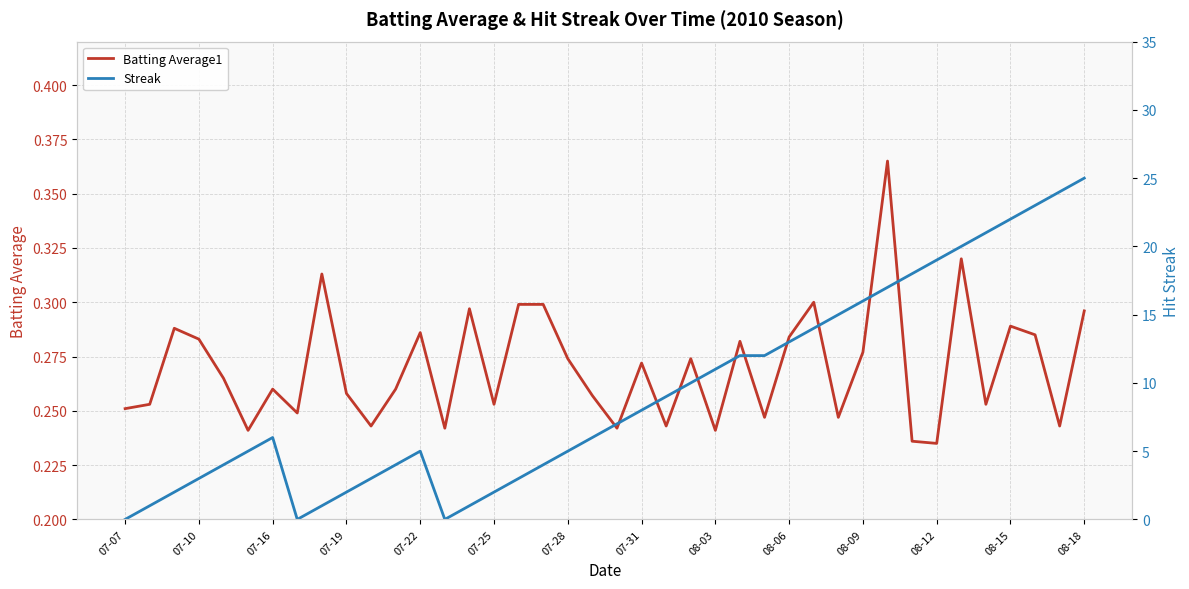

Is it true that Batting Average1 equals 0.4 at 07-19?

False